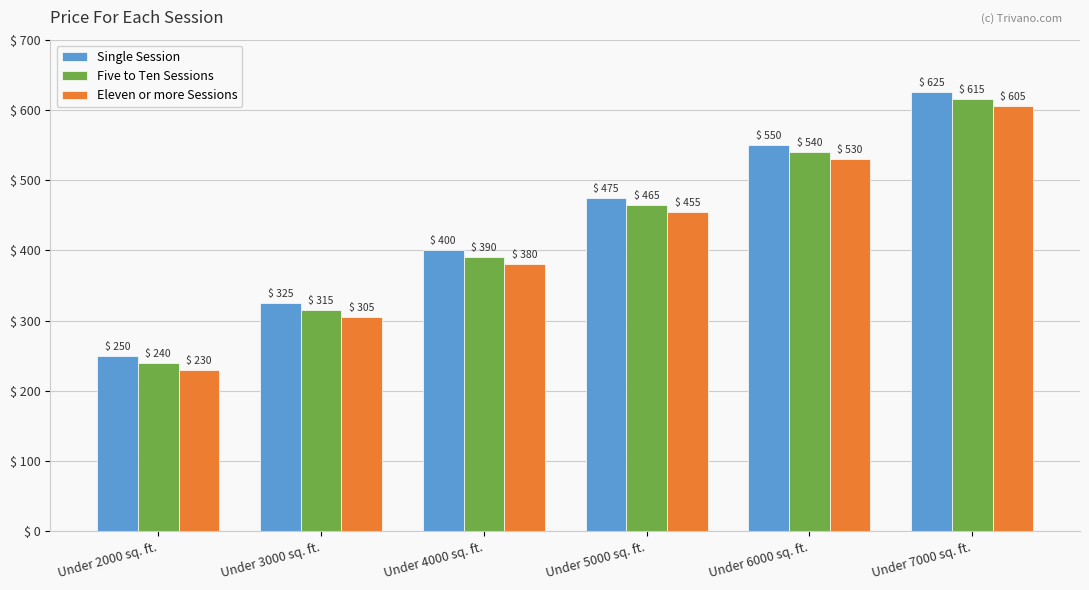

The Five to Ten Sessions series shows 82 at Under 2000 sq. ft.. True or false?

False